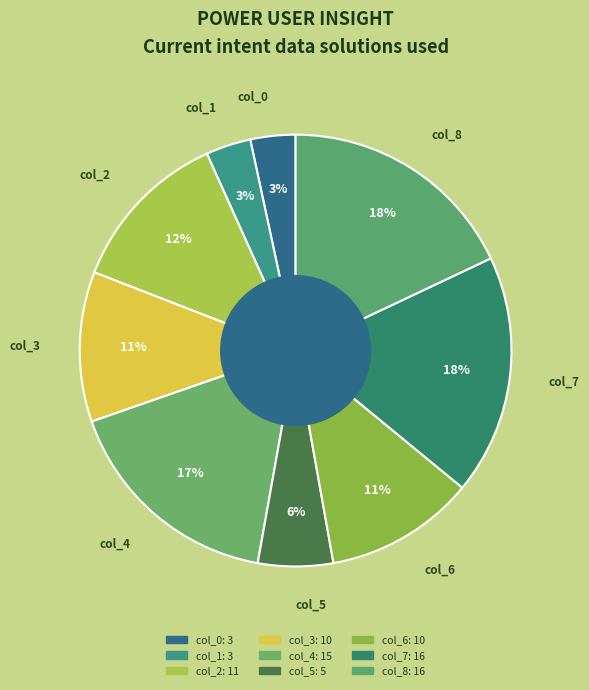

Which has a higher value, col_2 or col_4?

col_4